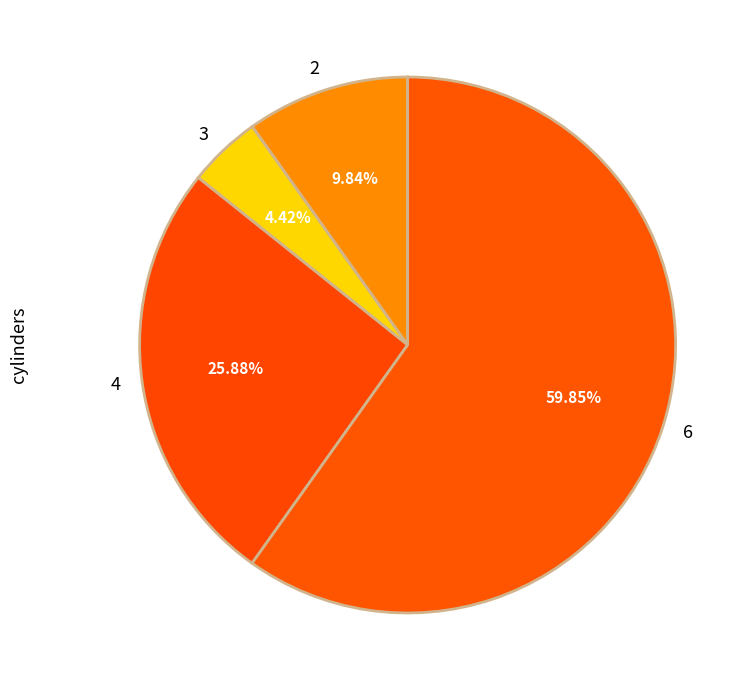

To the nearest percent, what is the average slice percentage?

25%